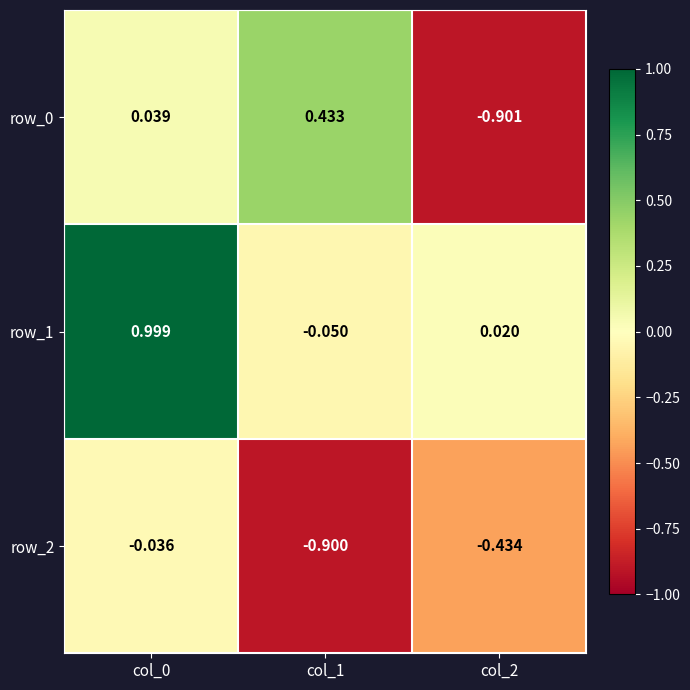

What is the sum of the row_2 values at col_2 and col_0?

-0.5